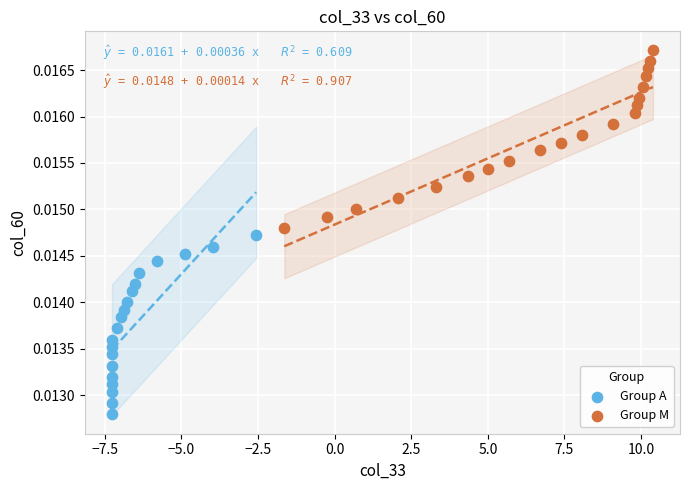

Which series reaches the maximum Y coordinate?

Group M